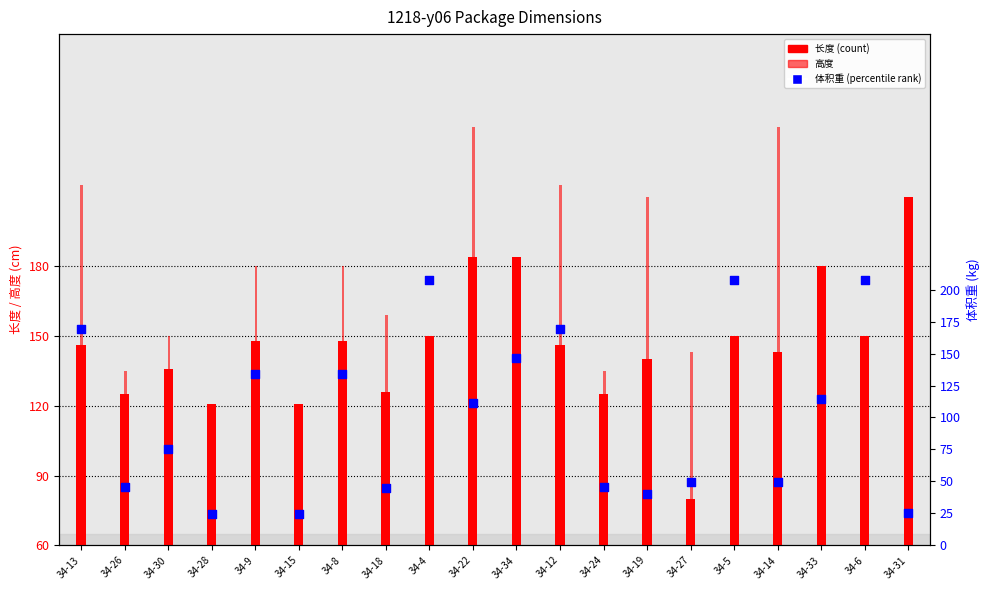

At which category is the sum across all series the highest?

34-22